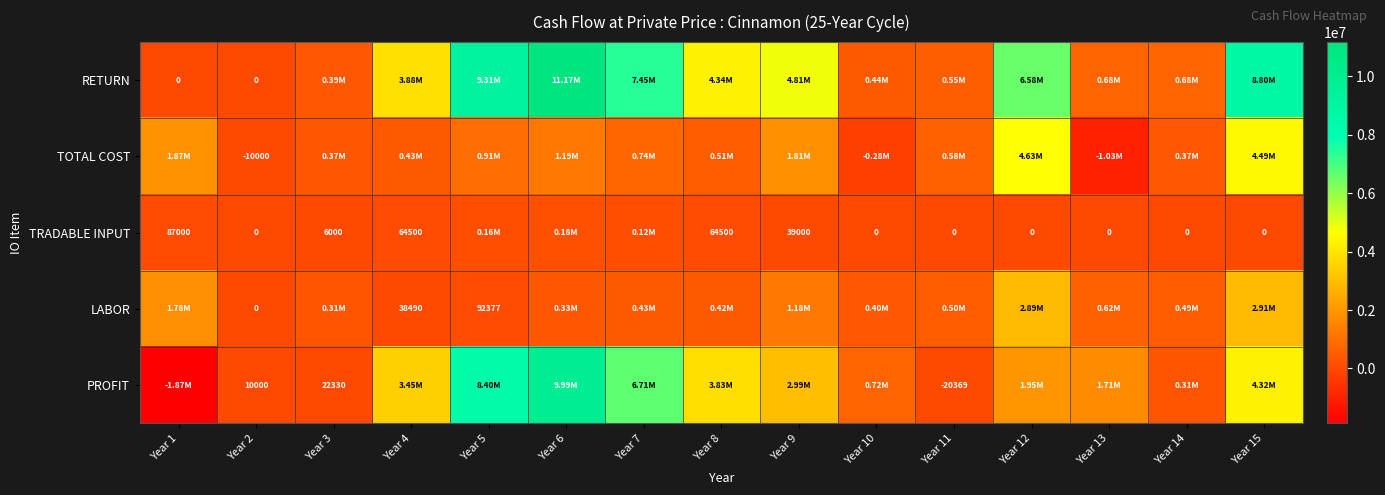

At which category is the sum across all series the highest?

Year 6